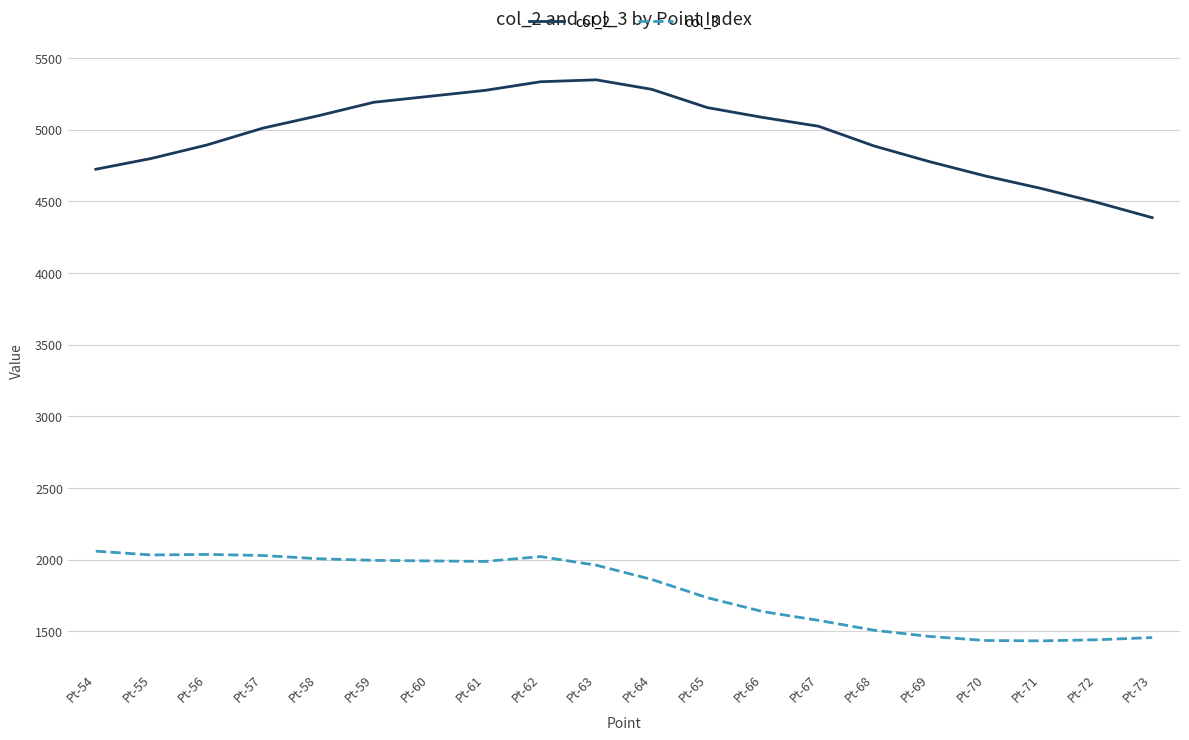

How many distinct data groups are displayed?

2